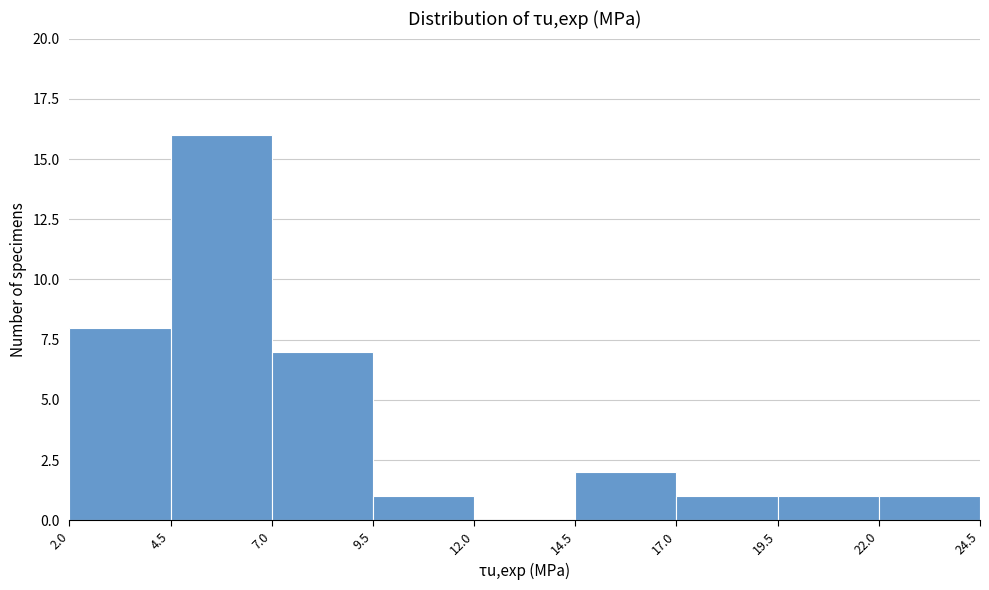

Reading left to right, list every bar in this chart as the range it spans on the x-axis followed by its height. The values are not printed on the chart, so give them approximately, as read against the axis.

2.0 to 4.5: 8
4.5 to 7.0: 16
7.0 to 9.5: 7
9.5 to 12.0: 1
12.0 to 14.5: 0
14.5 to 17.0: 2
17.0 to 19.5: 1
19.5 to 22.0: 1
22.0 to 24.5: 1